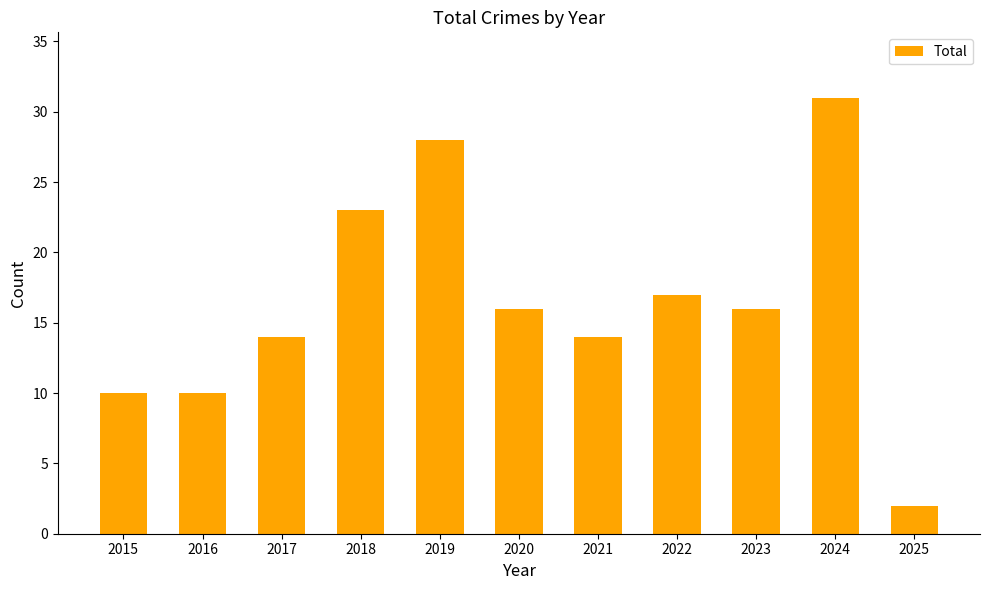

Is it true that the value at 2016 is 10?

True